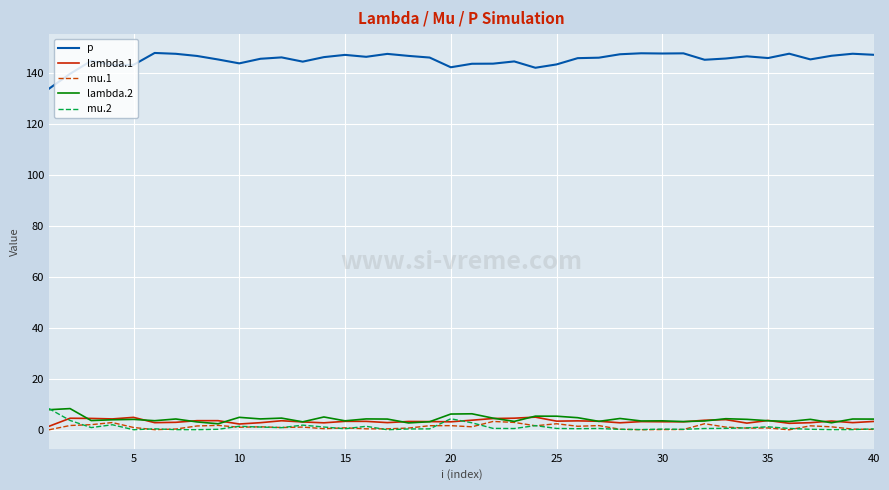

Which series has the largest total across all categories?

p